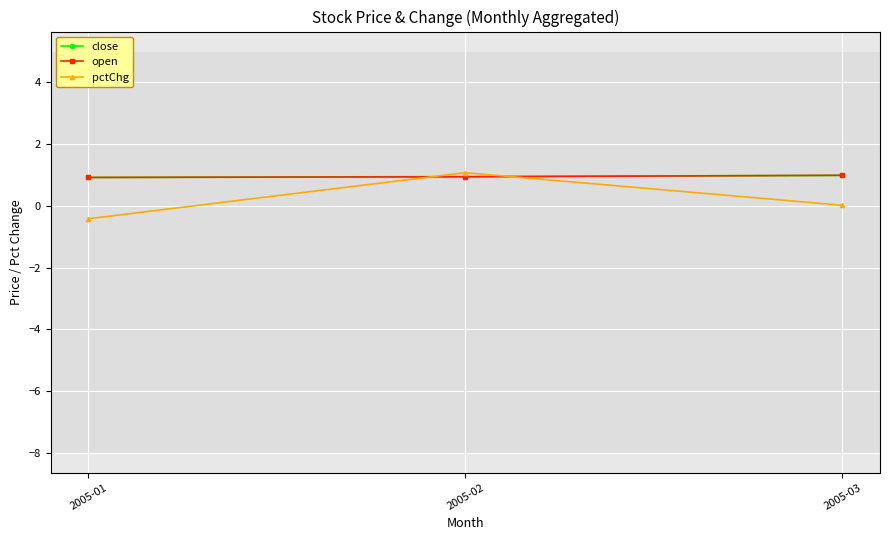

What is the lowest value of the close series?

0.9